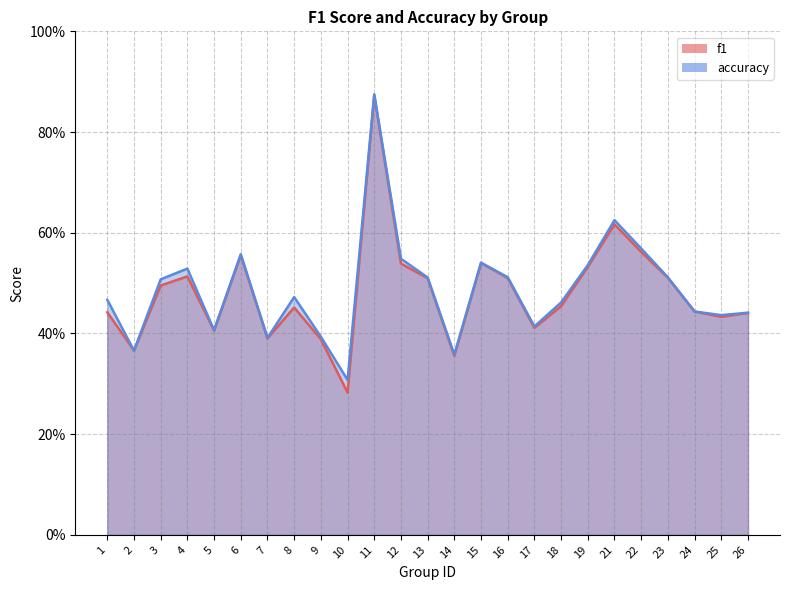

Rank the series by their maximum value, from lowest to highest.

f1, accuracy